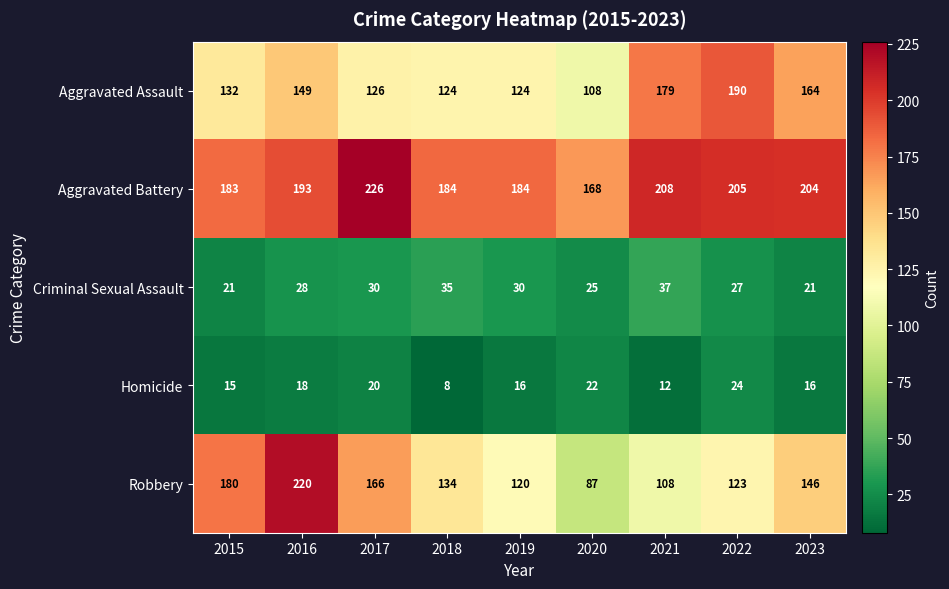

How many series are shown in this chart?

5